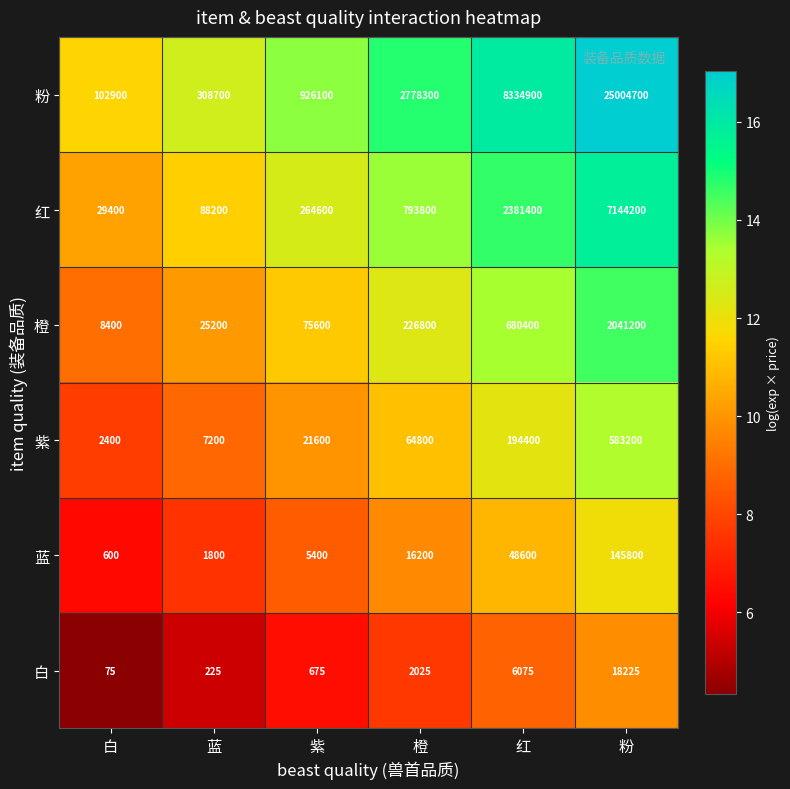

Which series has the largest total across all categories?

粉